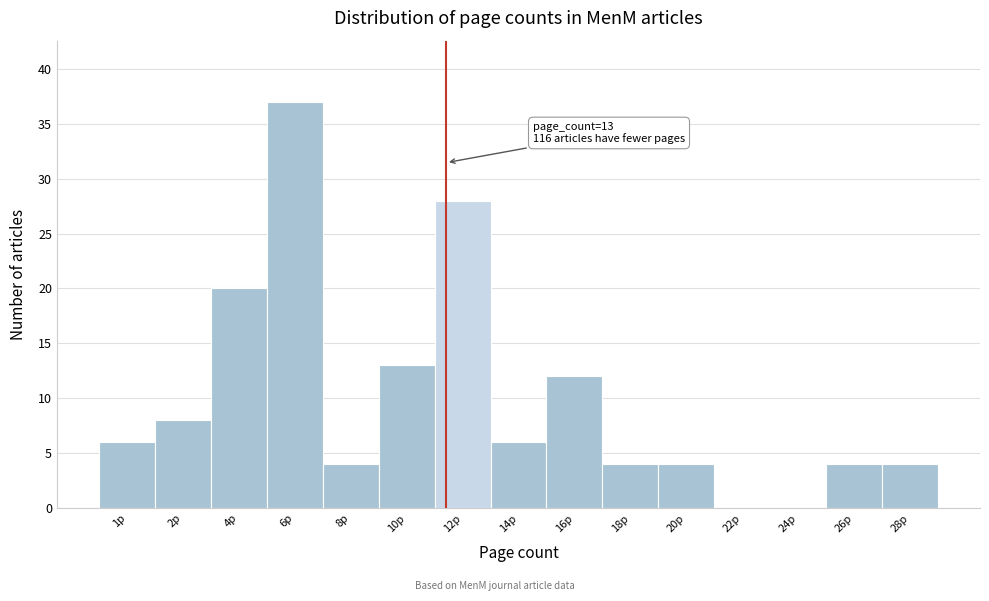

Reading left to right, transcribe all the data shown in this chart.

1p=6	2p=8	4p=20	6p=37	8p=4	10p=13	12p=28	14p=6	16p=12	18p=4	20p=4	22p=0	24p=0	26p=4	28p=4